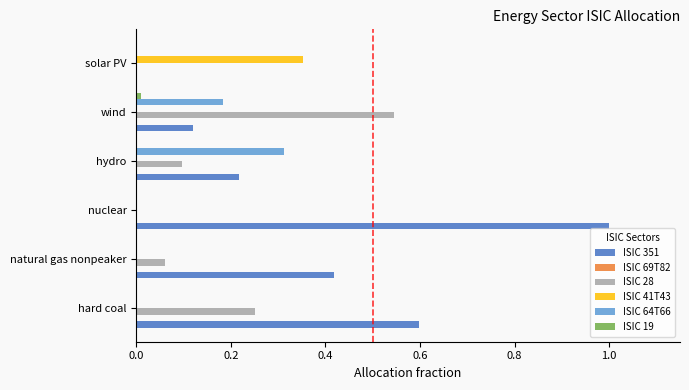

Which category has the highest value in the ISIC 28 series?

wind